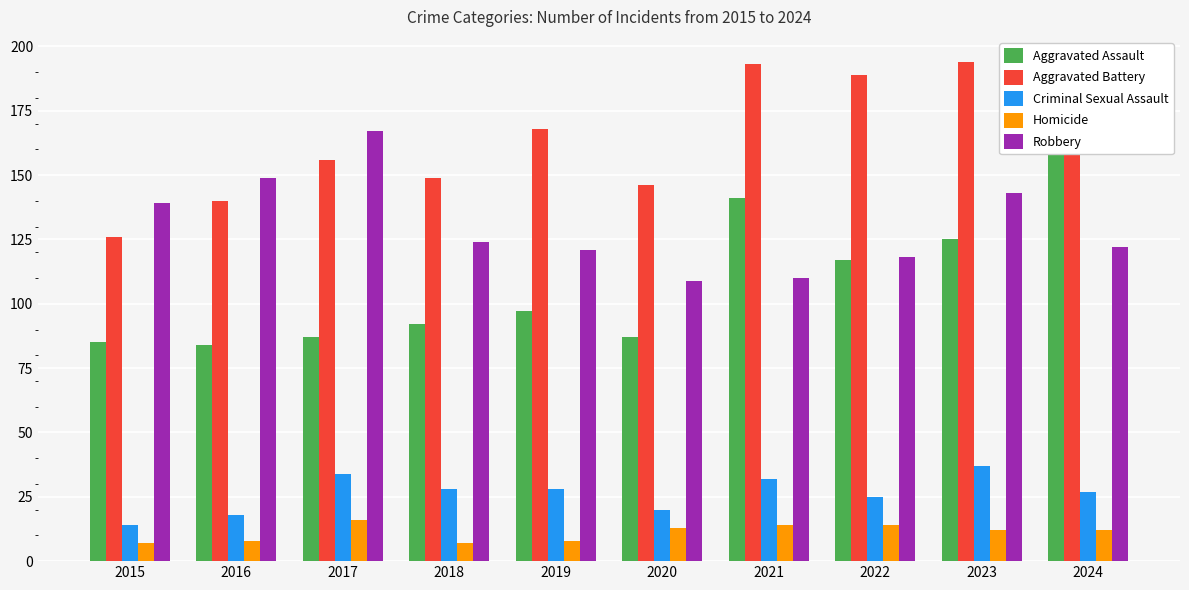

Count the number of data series in this chart.

5